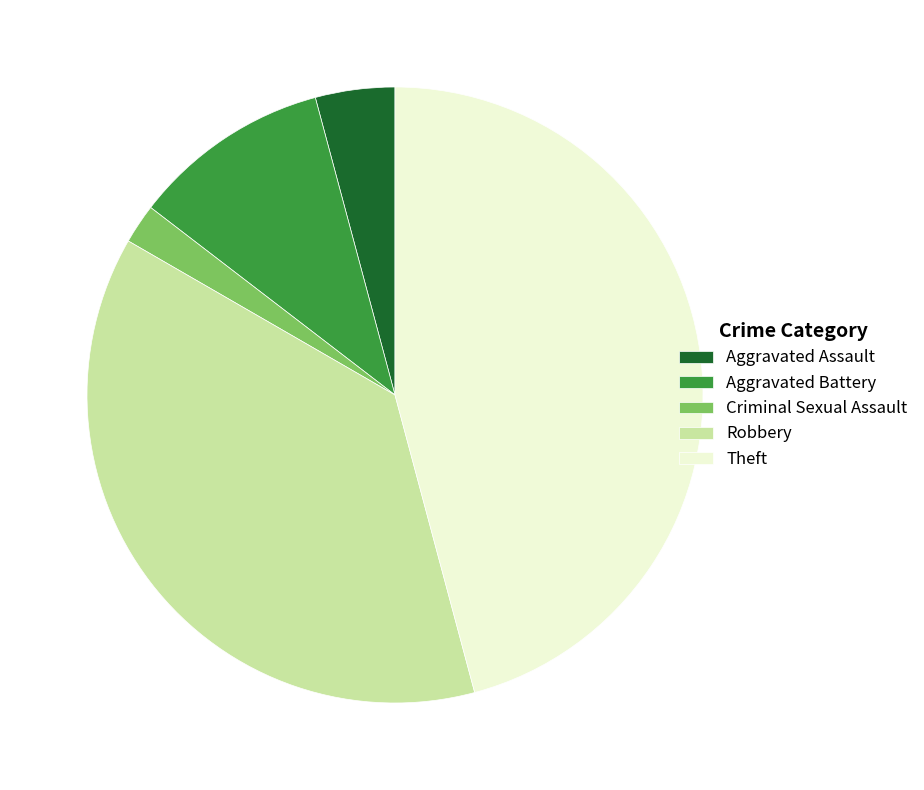

Is there any slice that represents more than half of the pie?

No